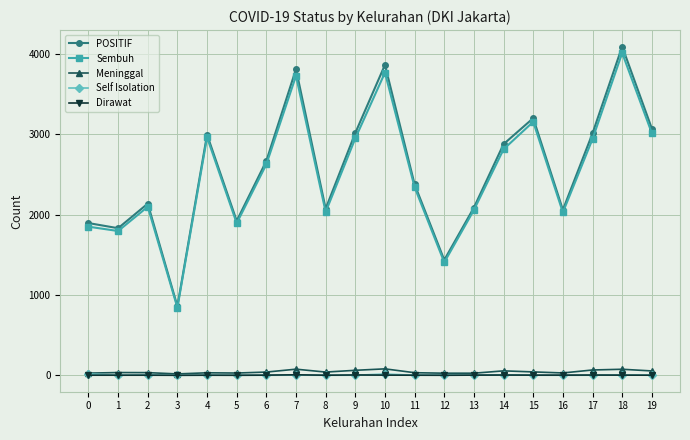

What is the greatest value displayed?

4093